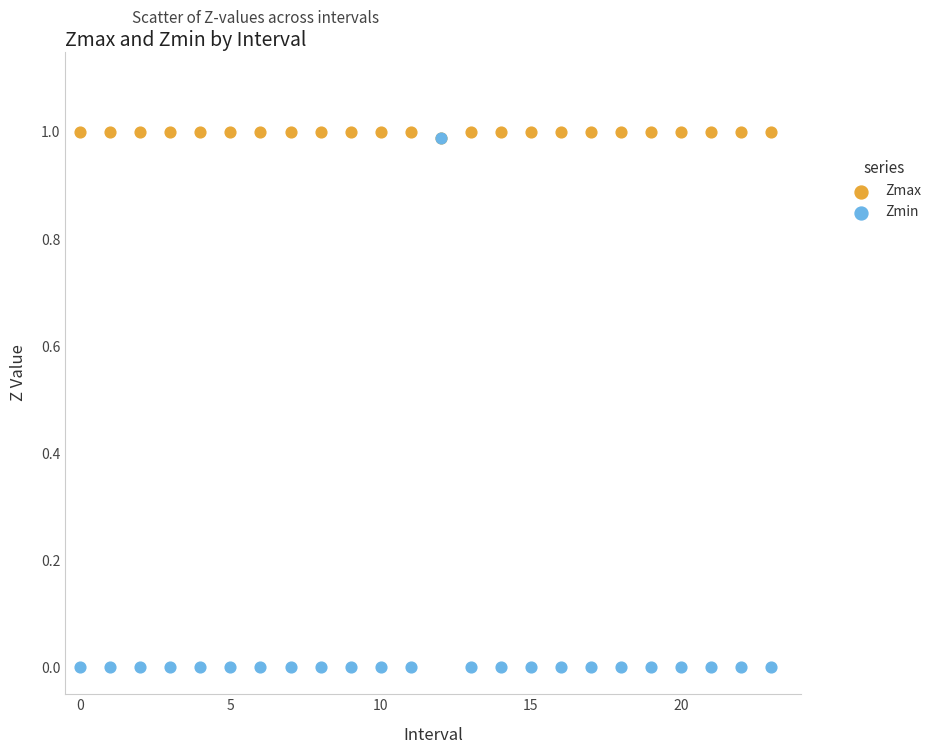

What are all the series names shown in the legend?

Zmax, Zmin